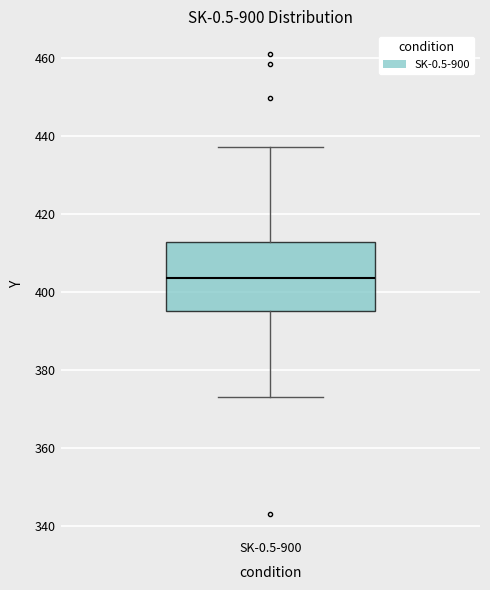

Read this box plot against the y-axis: the position of the median line, the range covered by the box, and the ends of both whiskers. The values are not printed on the chart, so give them approximately, as read against the axis.

median 404, box 396 to 412, whiskers 374 to 438